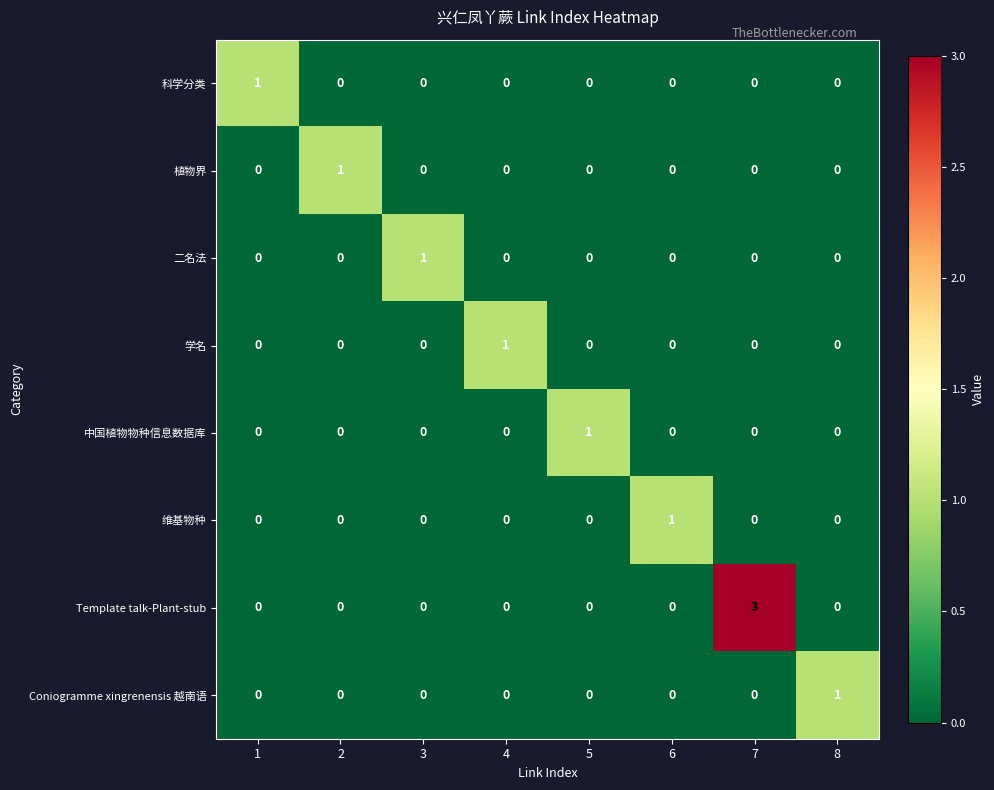

At which category is the sum across all series the highest?

7